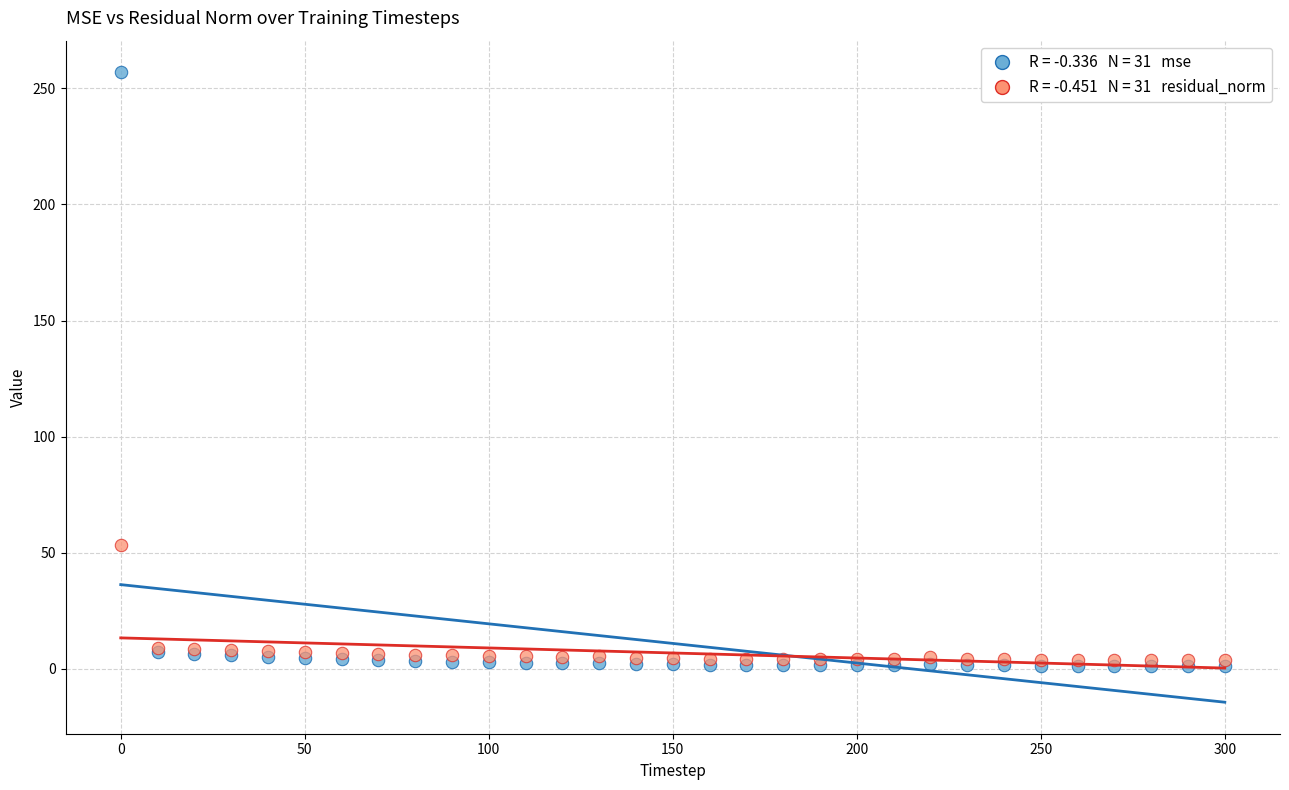

Across all series, what Y value is closest to 129?

53.2